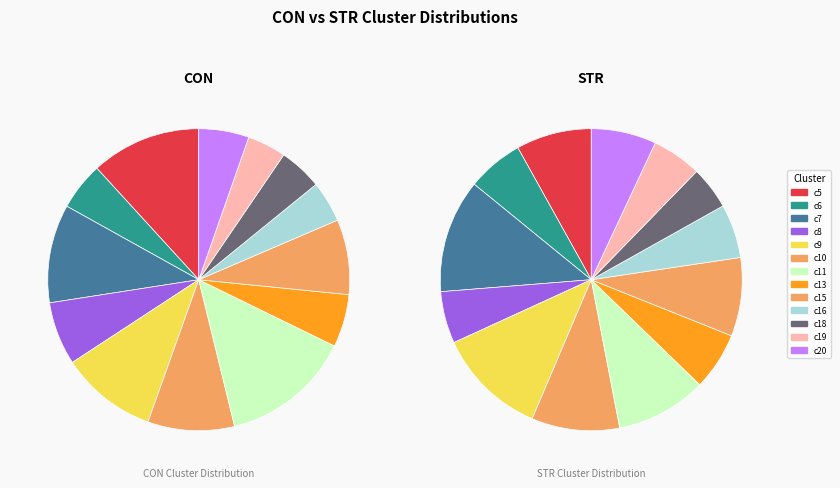

To the nearest percent, what is the difference between the largest and smallest slice percentages?

8%